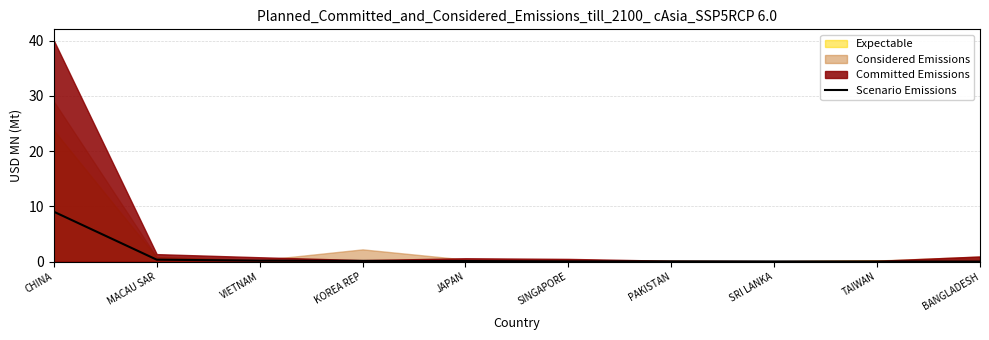

What is the difference between the maximum and second lowest values?

9.0